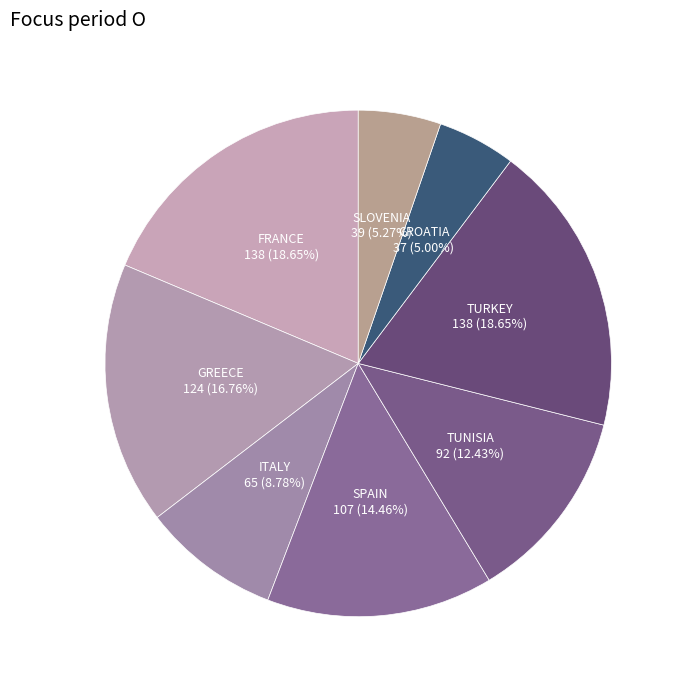

How many segments does this pie chart have?

8